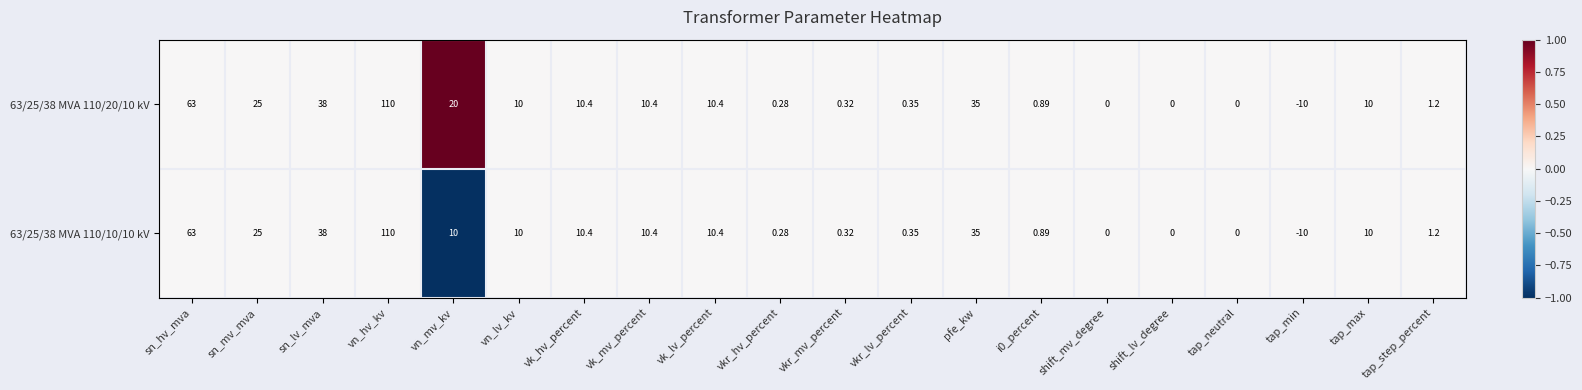

Is the value of 63/25/38 MVA 110/20/10 kV at vn_lv_kv greater than the value of 63/25/38 MVA 110/10/10 kV at shift_lv_degree?

Yes